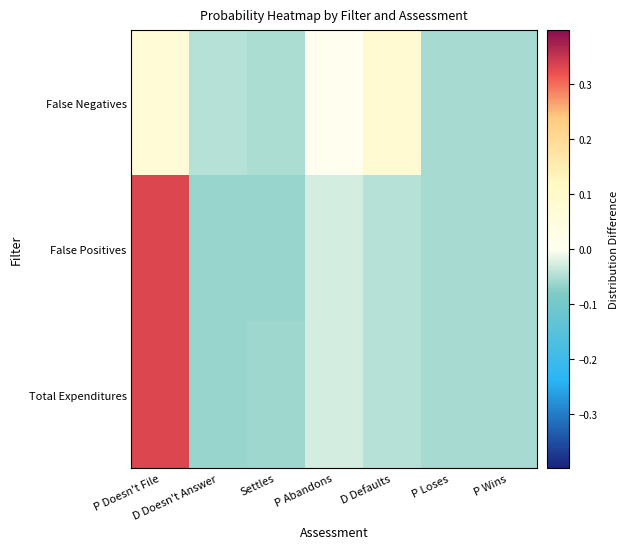

Reading right to left, transcribe all the data shown in this chart.

False Negatives: P Wins=-0.1	P Loses=-0.1	D Defaults=0.1	P Abandons=0.0	Settles=-0.1	D Doesn't Answer=-0.0	P Doesn't File=0.1
False Positives: P Wins=-0.1	P Loses=-0.1	D Defaults=-0.0	P Abandons=-0.0	Settles=-0.1	D Doesn't Answer=-0.1	P Doesn't File=0.3
Total Expenditures: P Wins=-0.1	P Loses=-0.1	D Defaults=-0.0	P Abandons=-0.0	Settles=-0.1	D Doesn't Answer=-0.1	P Doesn't File=0.3